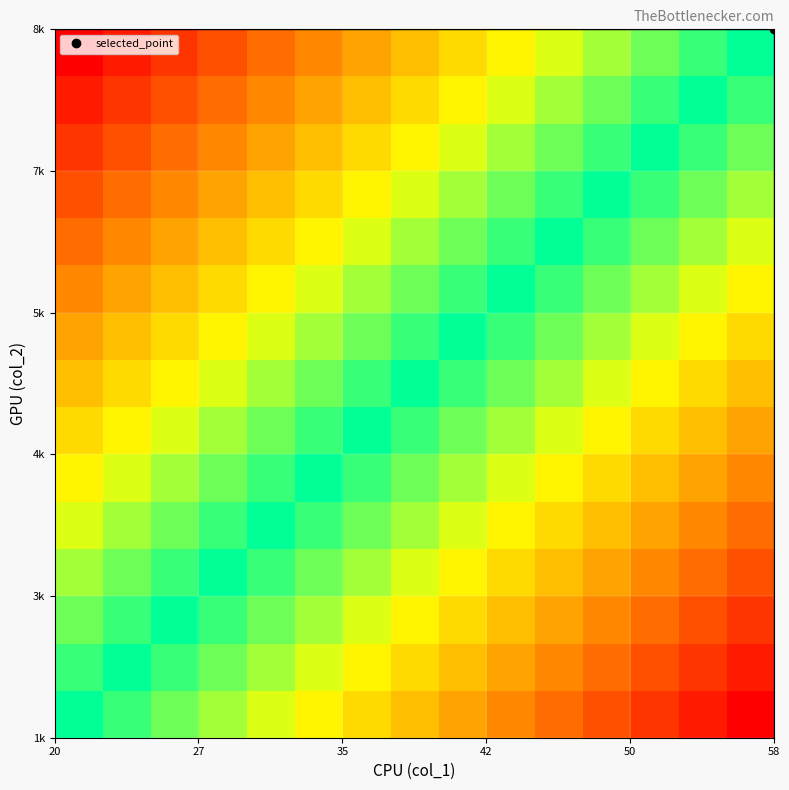

Count the number of data series in this chart.

15